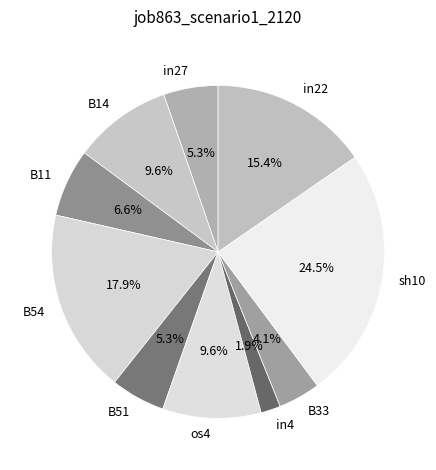

Which slice is the smallest?

in4